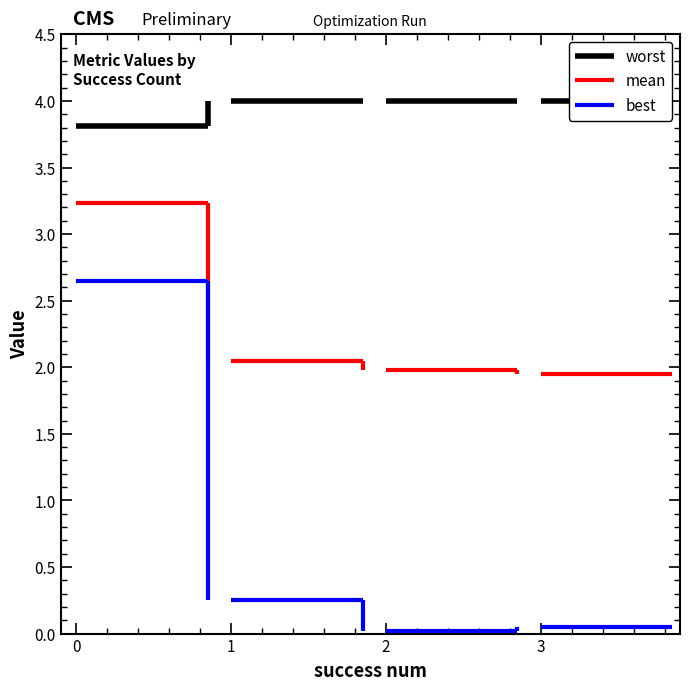

What is the value of the worst point at the 1st from the left?

3.8